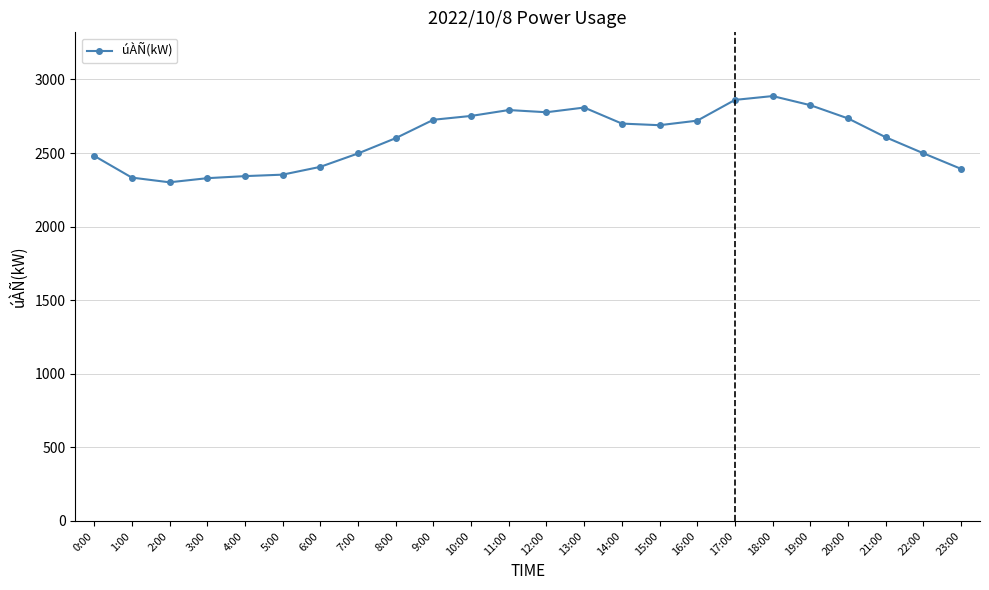

What is the difference between the second highest and second lowest values?

532